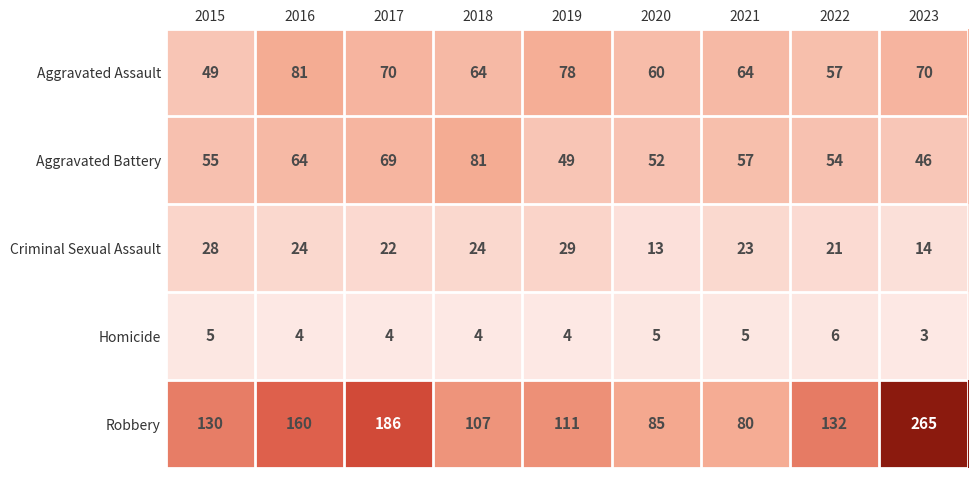

Which category has the lowest value in the Homicide series?

2023